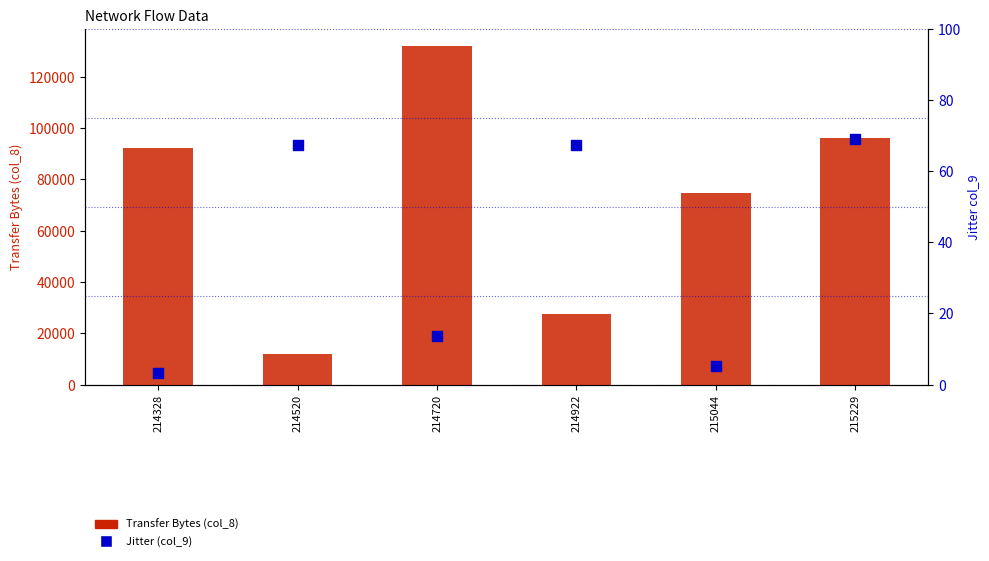

At how many categories does at least one series exceed 127175?

1